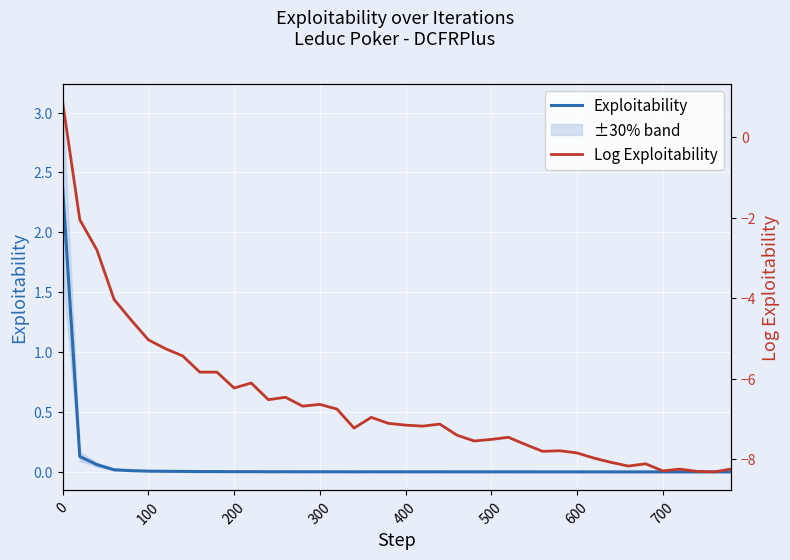

True or false: Exploitability has more than 1 points higher than both neighbors.

True